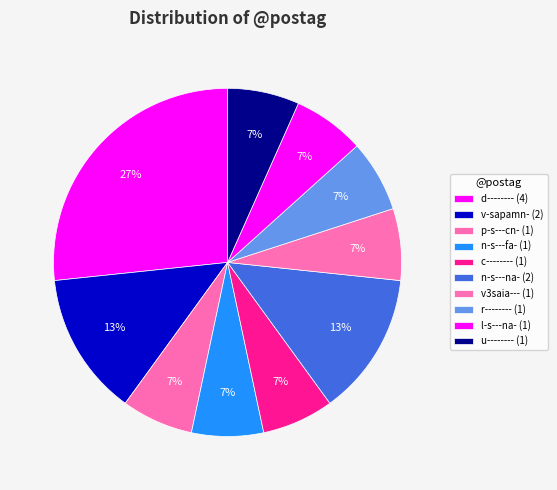

Is it true that c-------- is 7% of the pie?

True